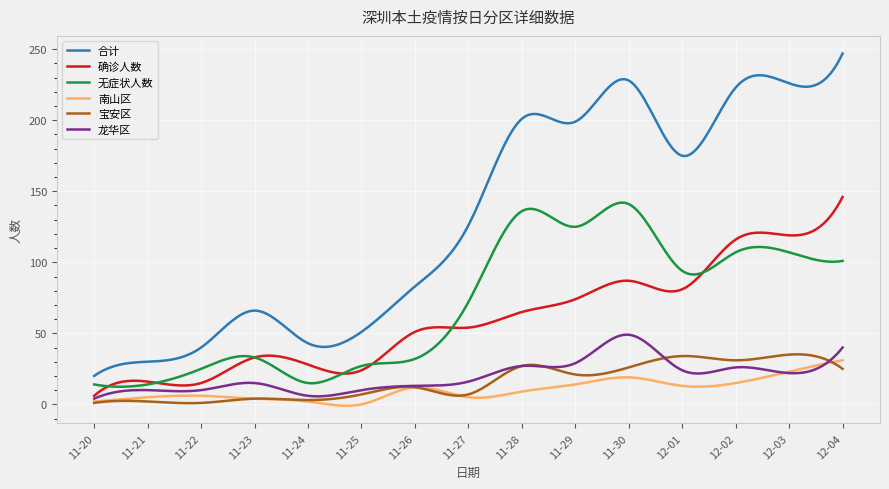

At how many categories does at least one series exceed 109?

156